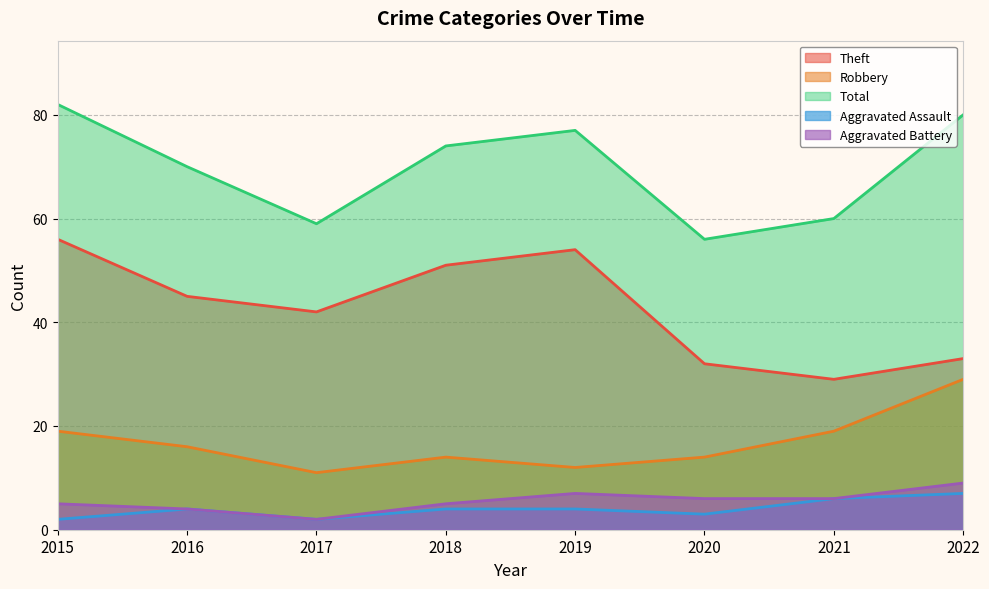

Reading right to left, extract all data points from this chart.

Theft: 2022=33	2021=29	2020=32	2019=54	2018=51	2017=42	2016=45	2015=56
Robbery: 2022=29	2021=19	2020=14	2019=12	2018=14	2017=11	2016=16	2015=19
Total: 2022=80	2021=60	2020=56	2019=77	2018=74	2017=59	2016=70	2015=82
Aggravated Assault: 2022=7	2021=6	2020=3	2019=4	2018=4	2017=2	2016=4	2015=2
Aggravated Battery: 2022=9	2021=6	2020=6	2019=7	2018=5	2017=2	2016=4	2015=5